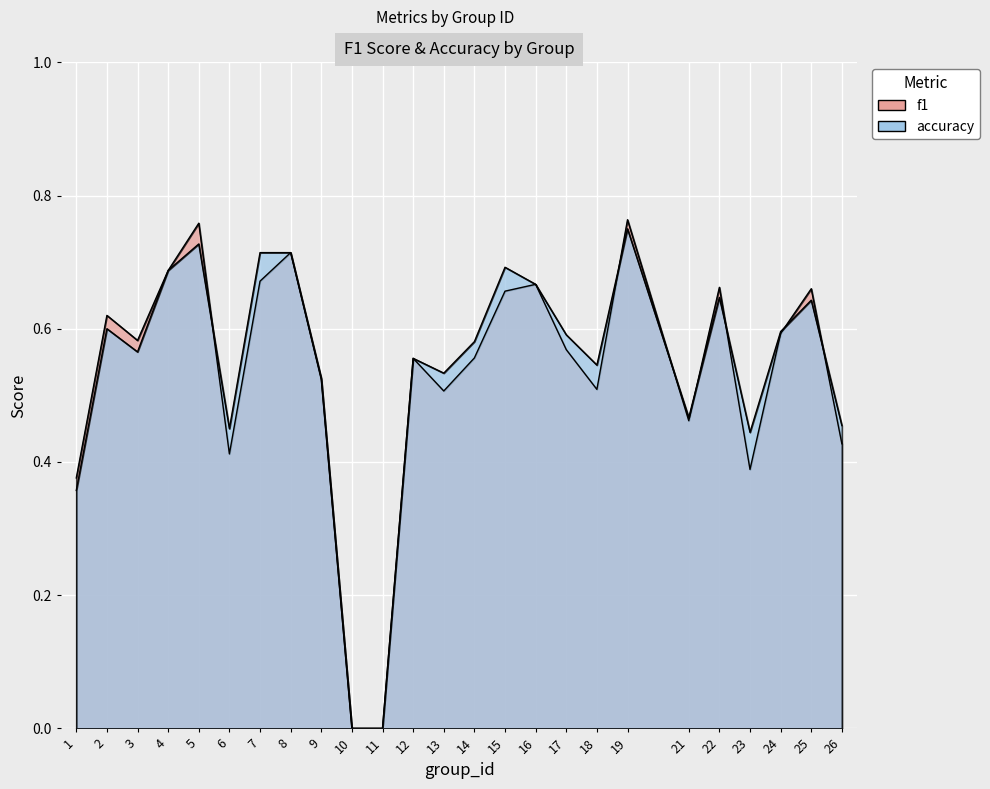

At which category does accuracy reach its first local valley?

3